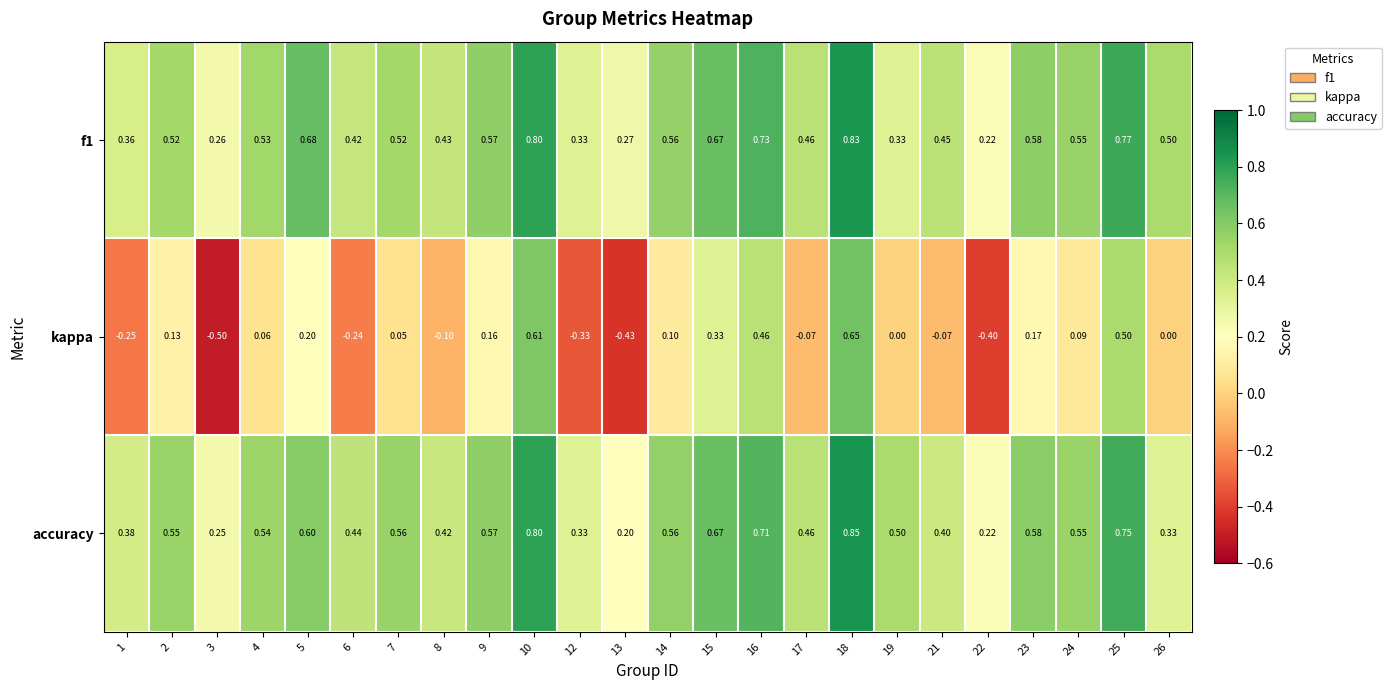

Which series has the widest spread of values?

kappa